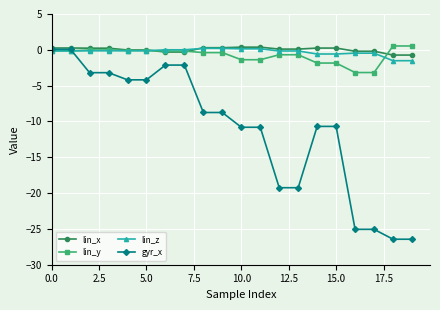

What is the smallest value displayed?

-26.4